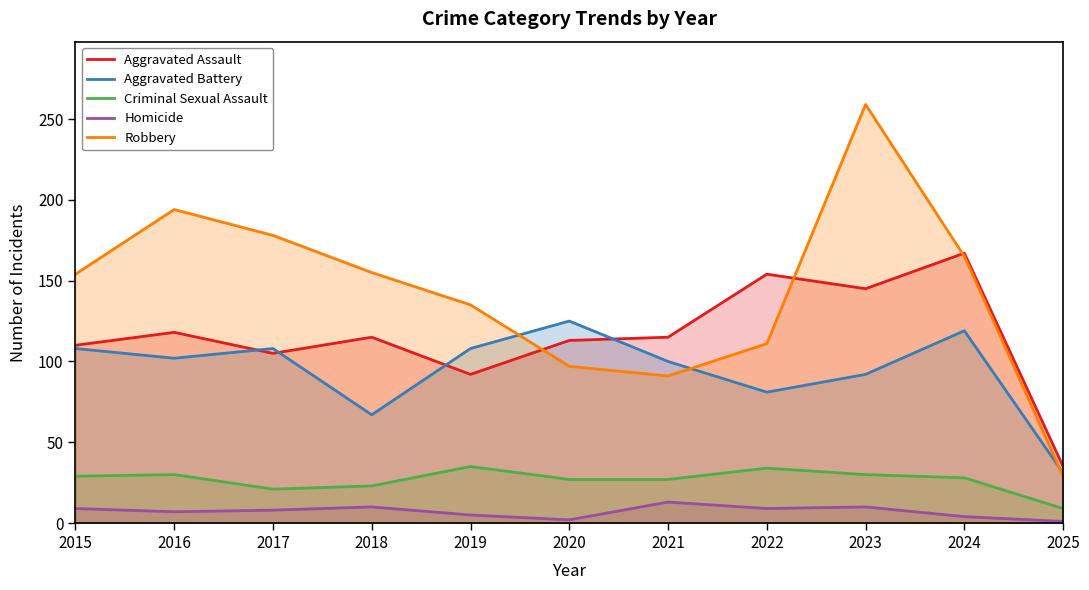

At which label is Aggravated Battery closest to 78?

2022